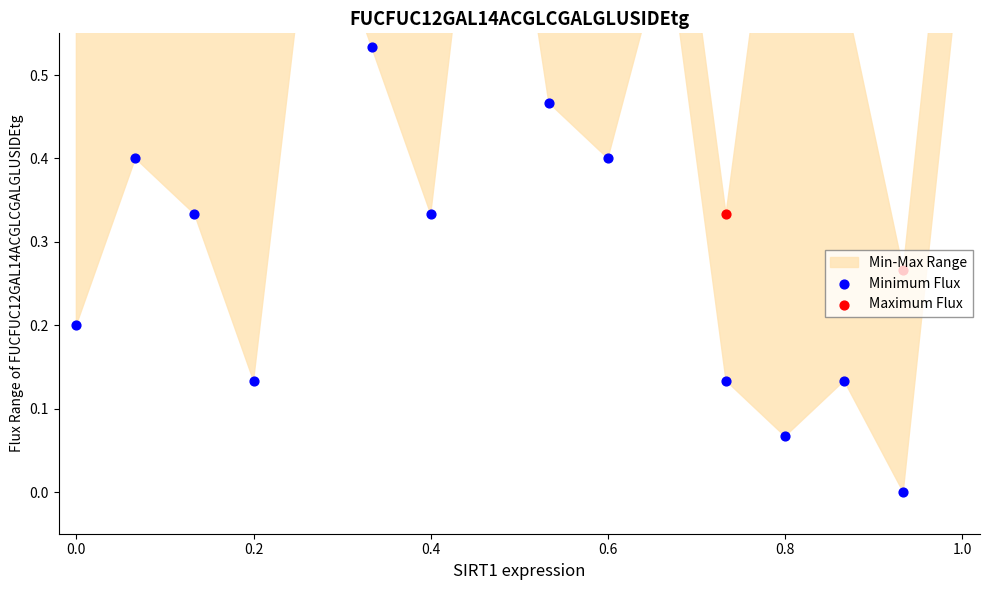

At how many categories does at least one series exceed 0?

16